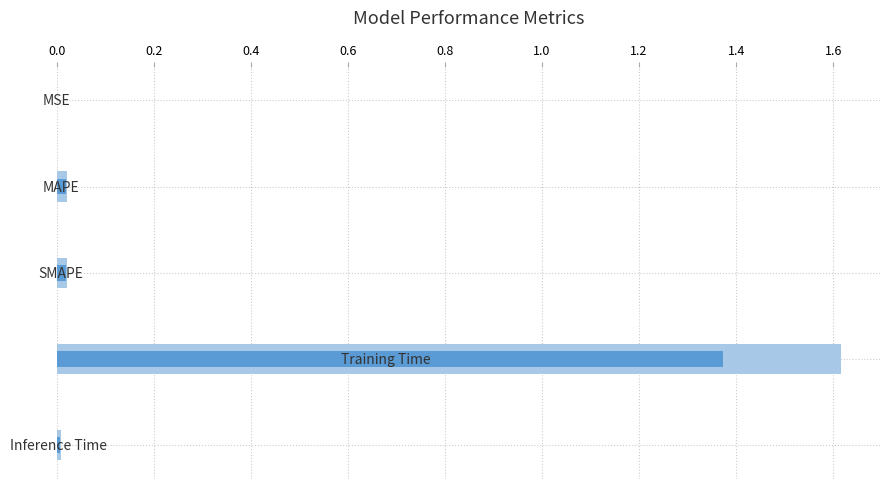

Reading left to right, transcribe all the data shown in this chart.

col_1_bg: 0.0=0.0	0.2=0.0	0.4=0.0	0.6=1.6	0.8=0.0
col_1: 0.0=0.0	0.2=0.0	0.4=0.0	0.6=1.4	0.8=0.0